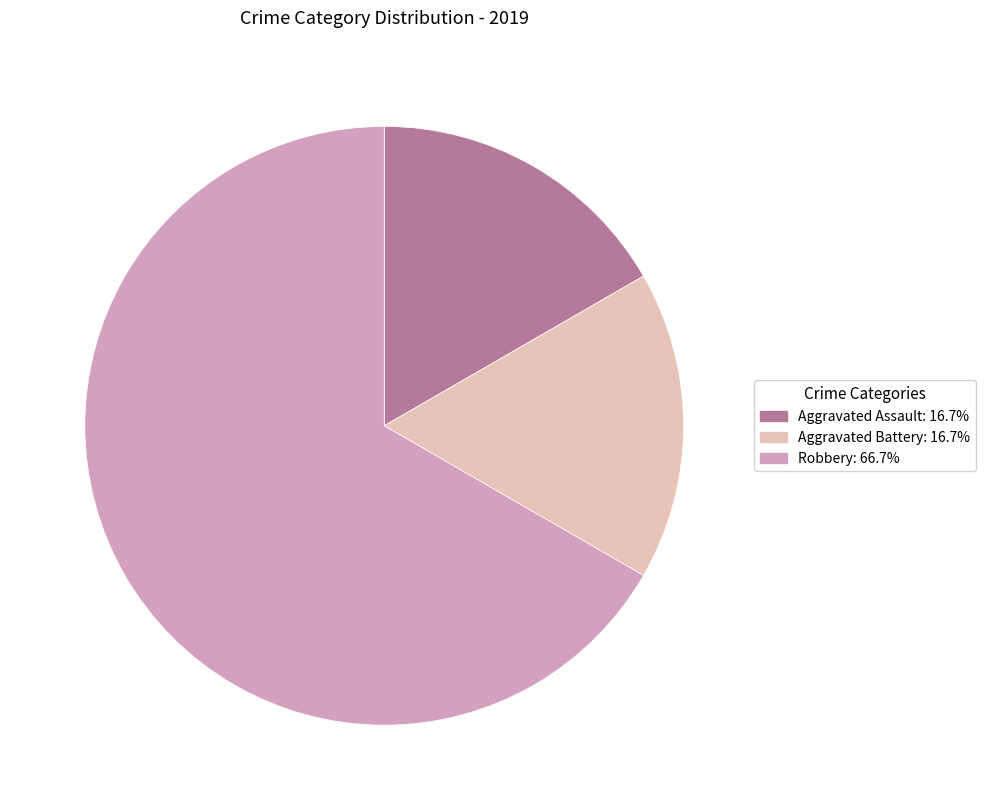

Which has a higher value, Aggravated Battery or Robbery?

Robbery